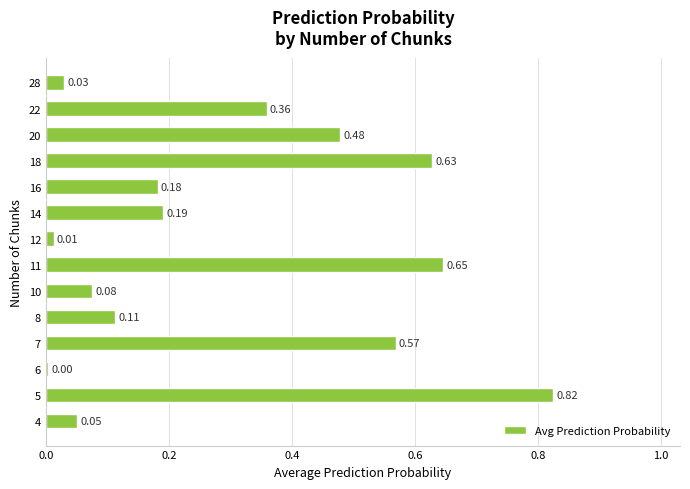

Rank the categories by value from highest to lowest.

5, 11, 18, 7, 20, 22, 14, 16, 8, 10, 4, 28, 12, 6